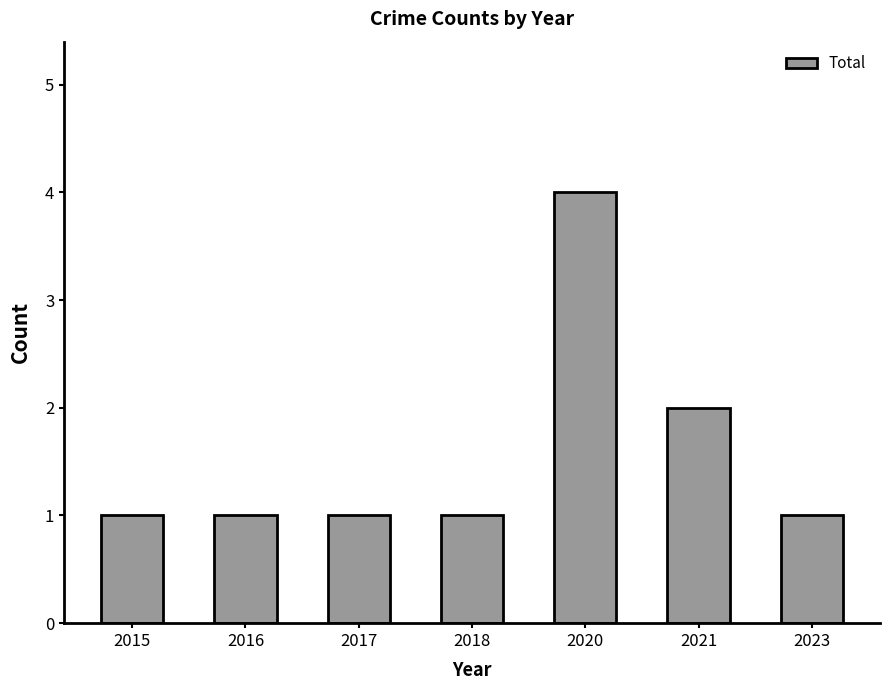

What is the minimum value shown in the chart?

1